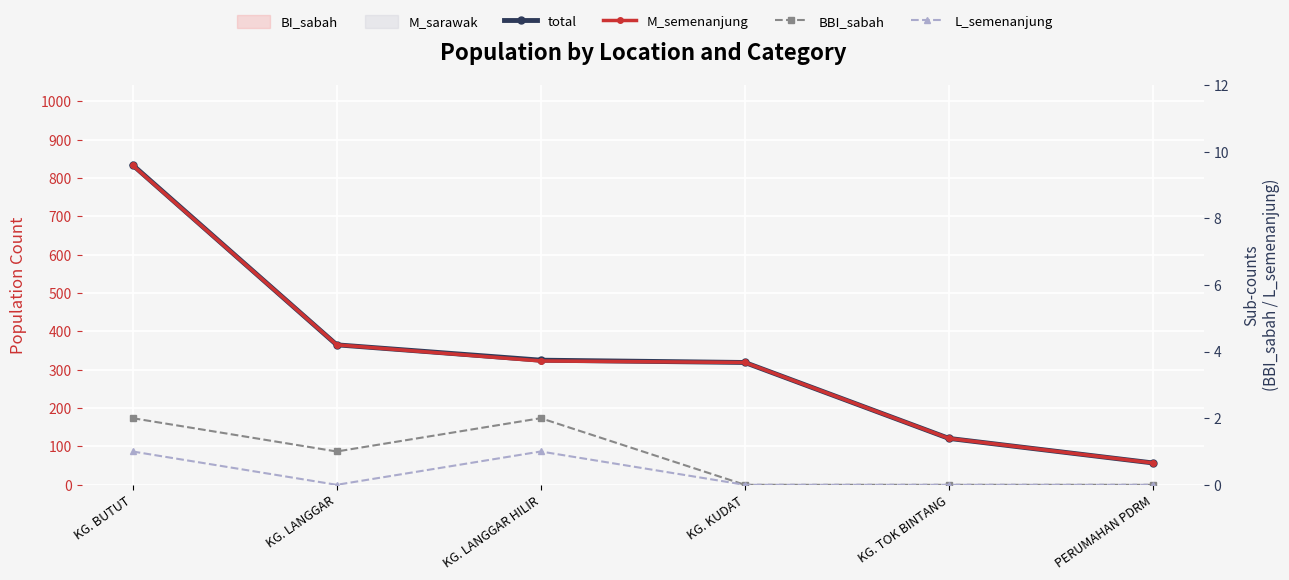

What position from the left is PERUMAHAN PDRM?

6